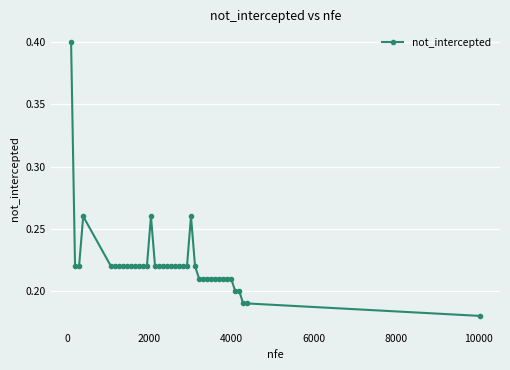

True or false: there are more than 1 points higher than both neighbors.

True